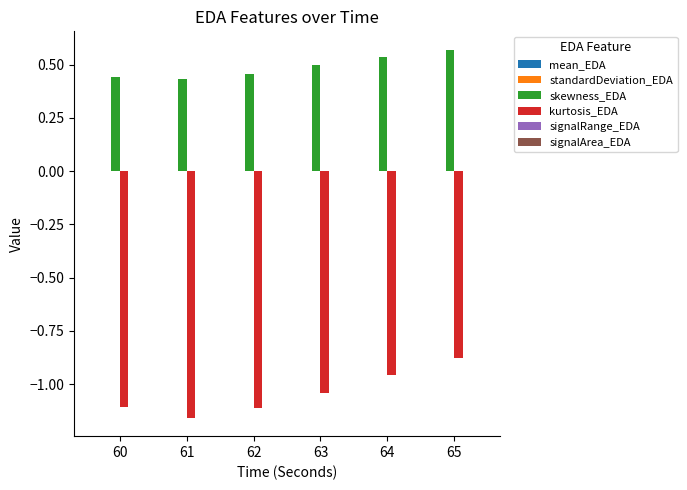

Which series has the largest total across all categories?

skewness_EDA